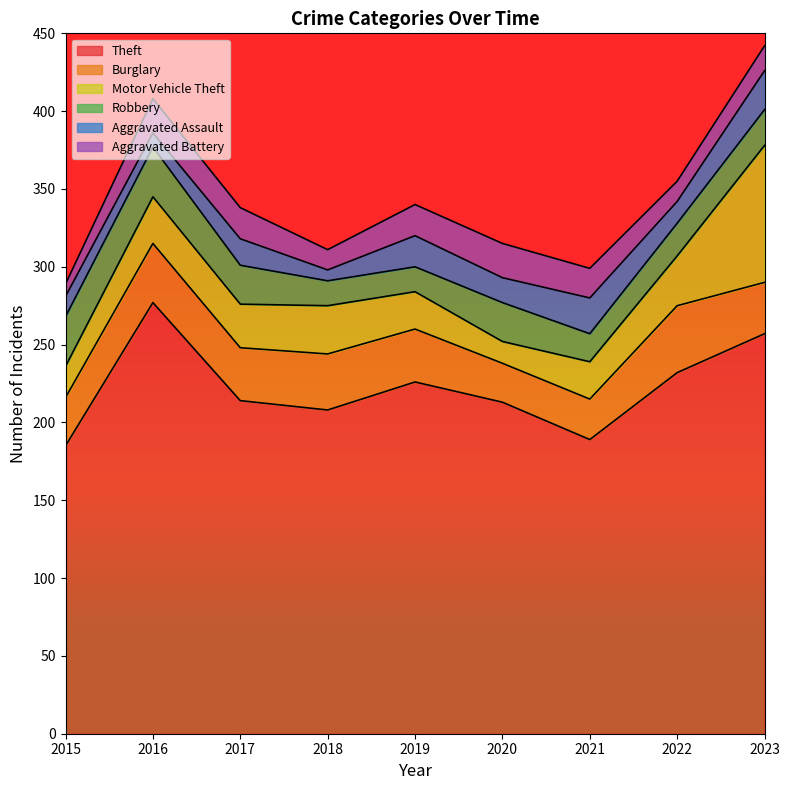

Rank the categories by Theft value from lowest to highest.

2015, 2021, 2018, 2020, 2017, 2019, 2022, 2023, 2016